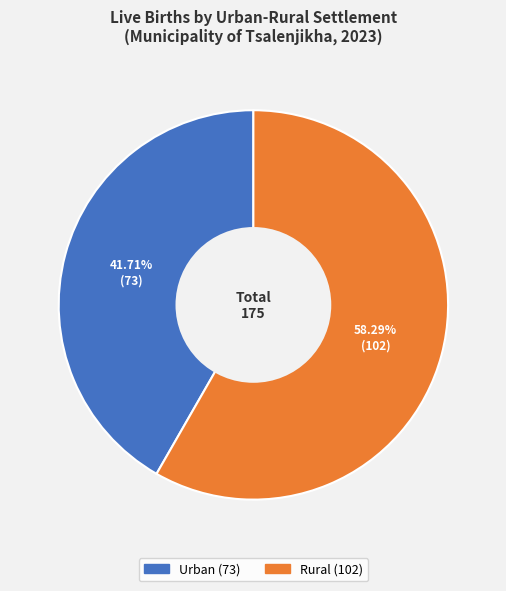

To the nearest percent, what is the difference between the largest and smallest slice percentages?

17%